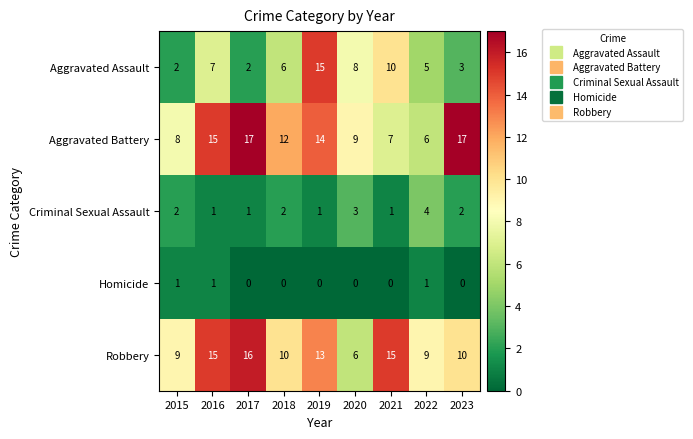

Count the Robbery values in the range 9 to 15.

7